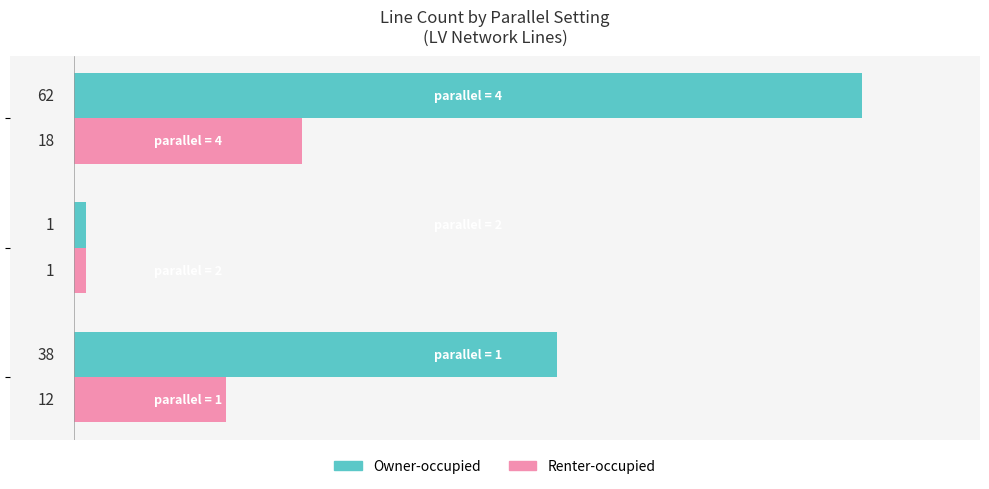

What are all the series names shown in the legend?

Owner-occupied, Renter-occupied